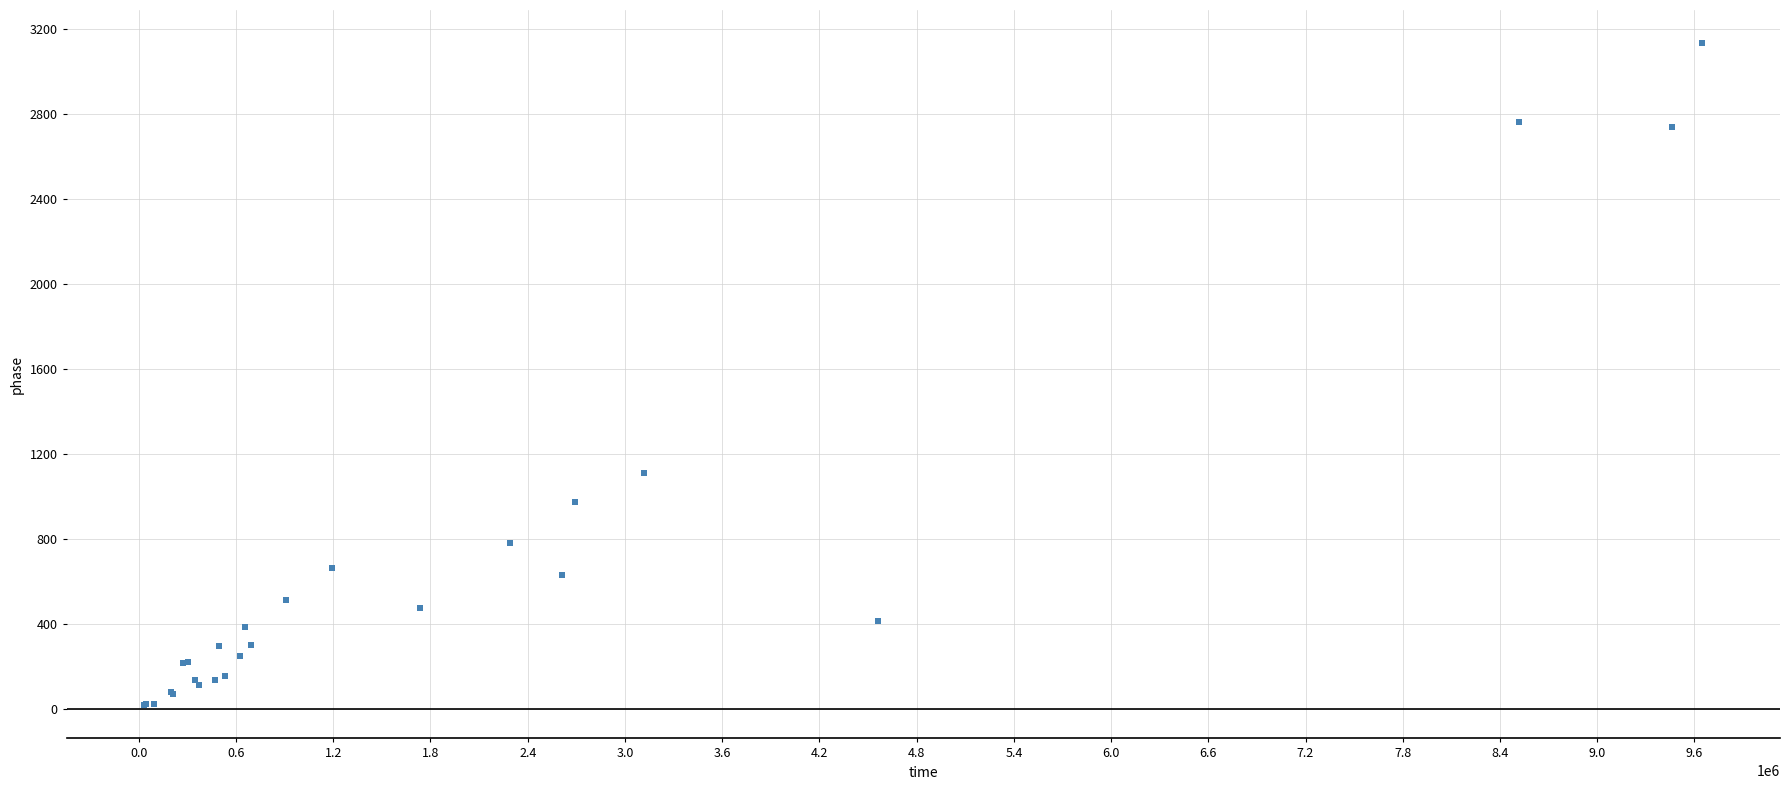

What Y value in the scatter plot is closest to 1574?

1109